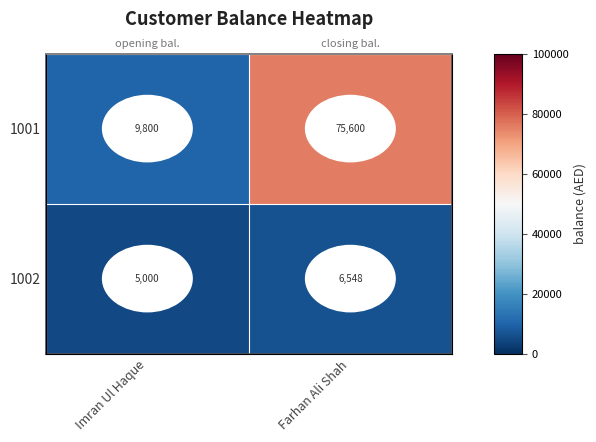

Count the number of data series in this chart.

2